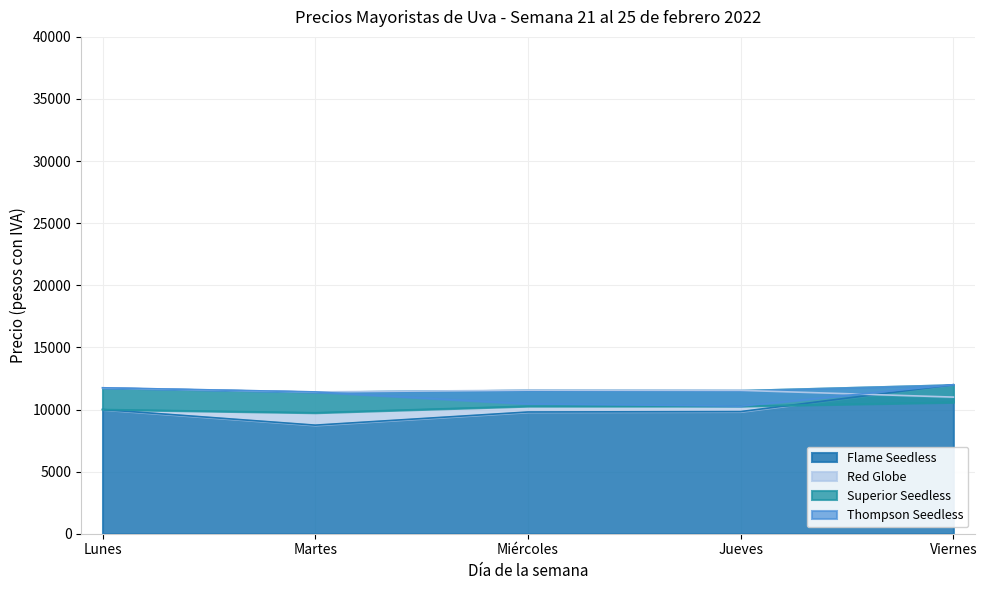

What is the lowest value of the Flame Seedless series?

8741